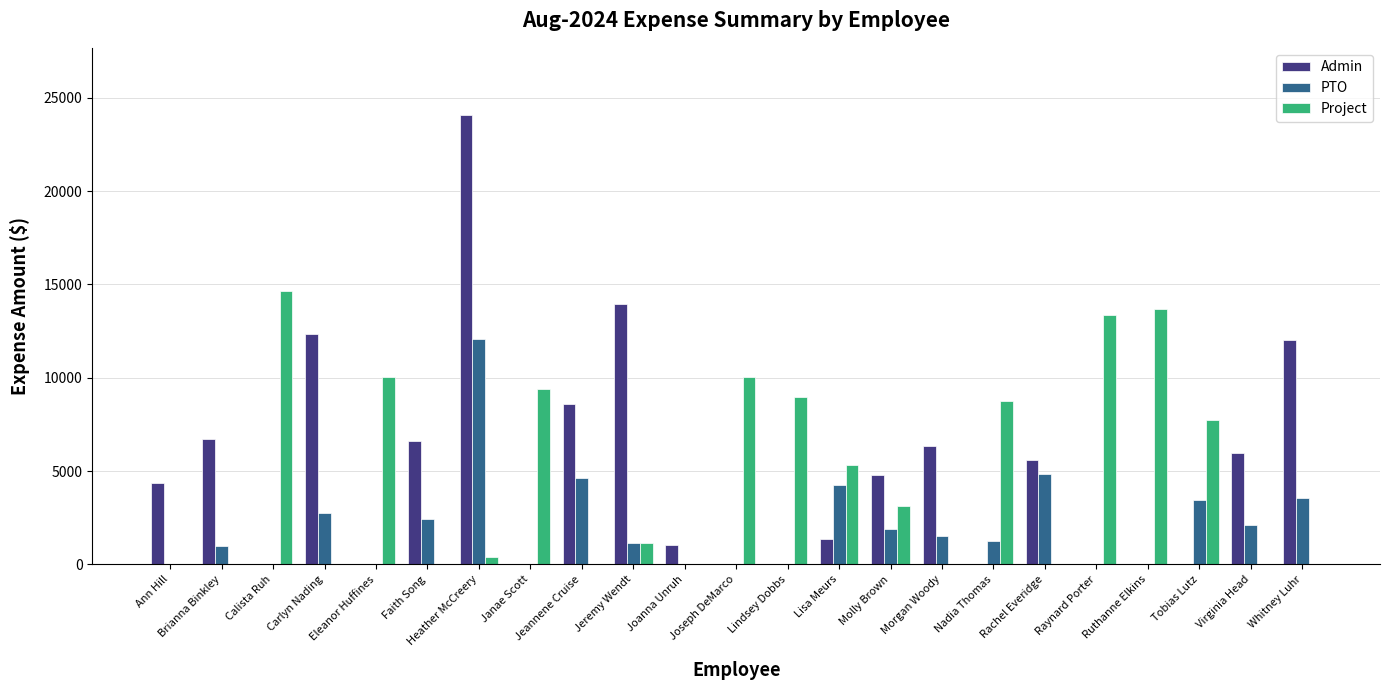

At which label is Project closest to 7320?

Tobias Lutz